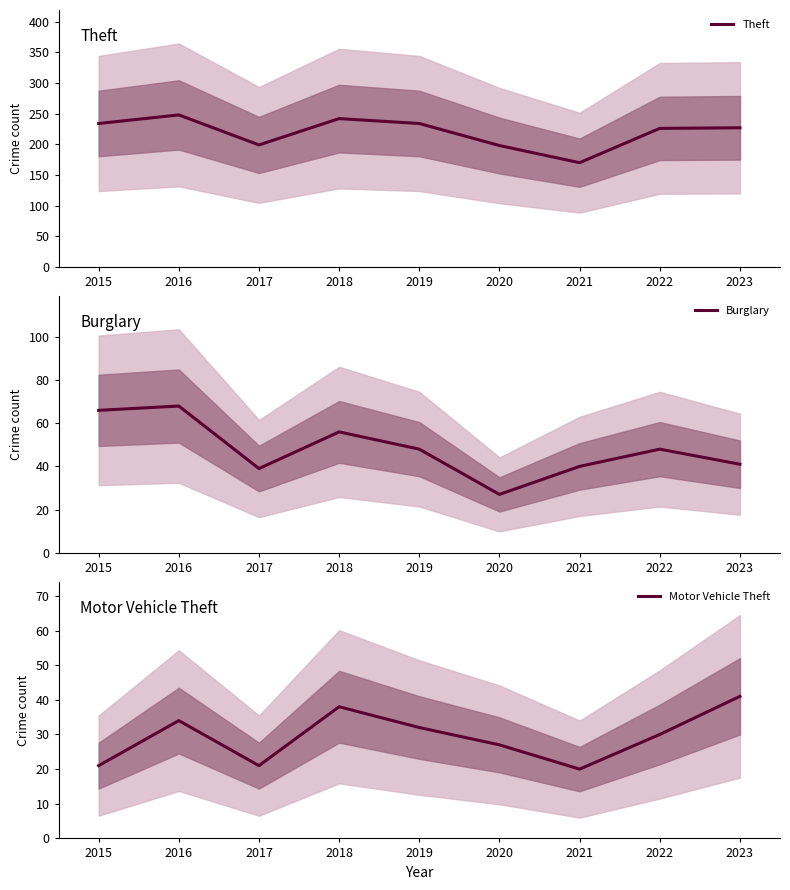

Reading left to right, list all the values displayed in this chart.

Theft: 234	248	199	242	234	198	170	226	227
Burglary: 66	68	39	56	48	27	40	48	41
Motor Vehicle Theft: 21	34	21	38	32	27	20	30	41